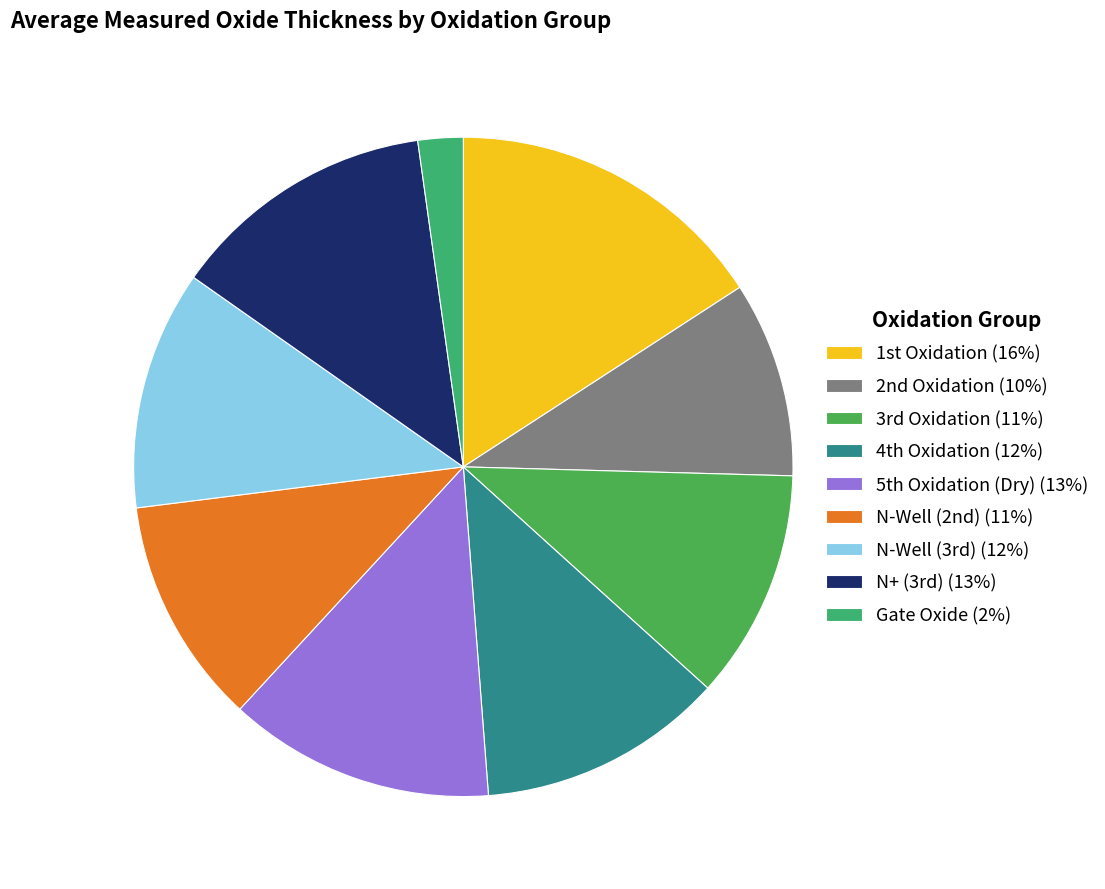

Which category has the smallest portion of the pie?

Gate Oxide